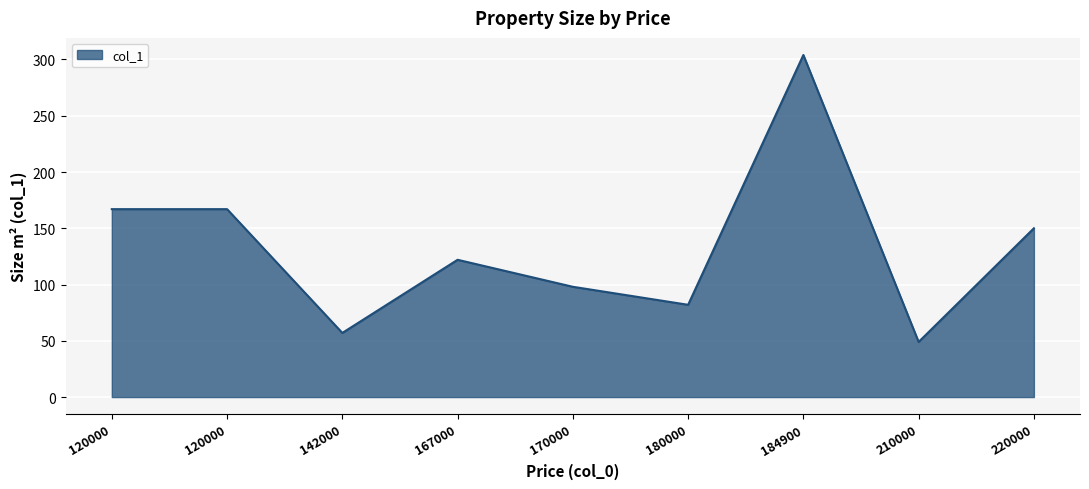

At which label is the value closest to 176?

120000